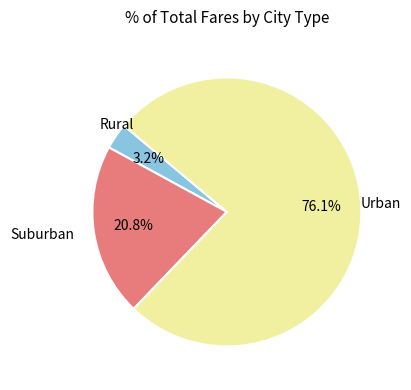

Is there any slice that represents more than half of the pie?

Yes